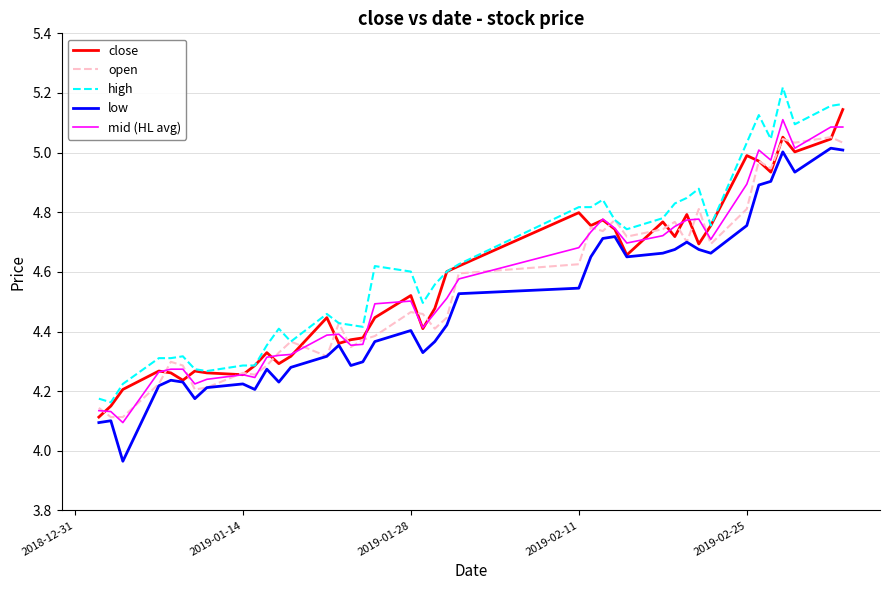

What is the sum of all mid (HL avg) values?

182.1